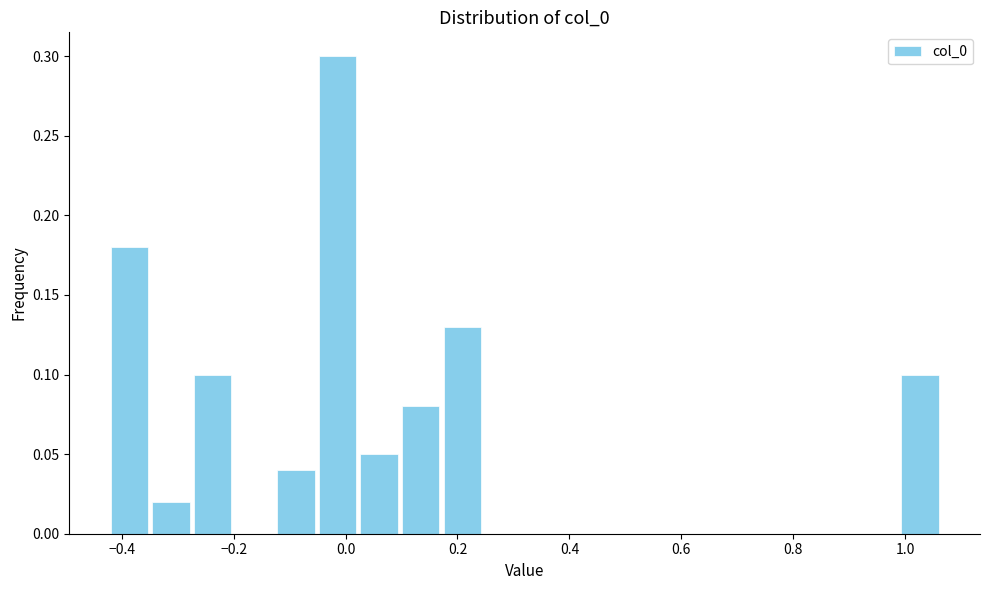

Around what value on the x-axis is the tallest bar? Give the approximate position of its centre, as read against the axis.

-0.02